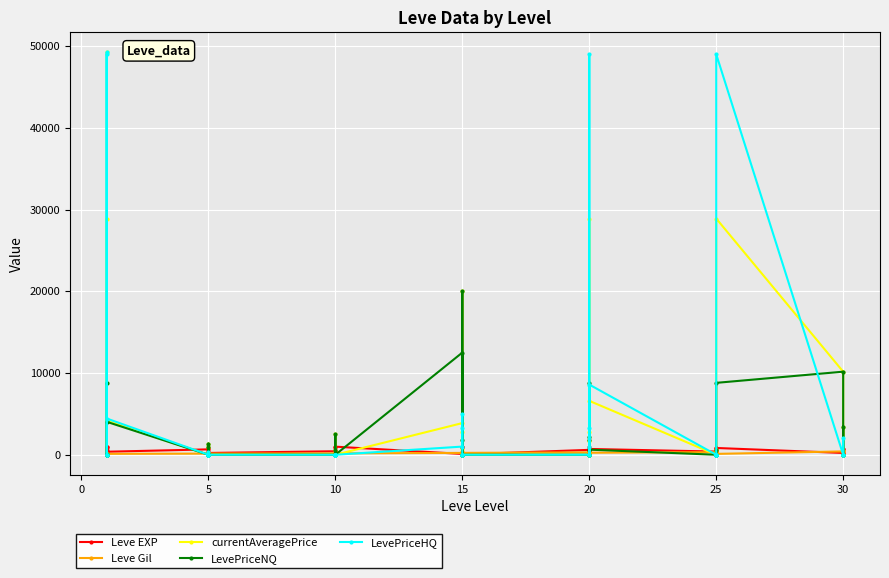

Which series has the largest range (max minus min)?

currentAveragePrice